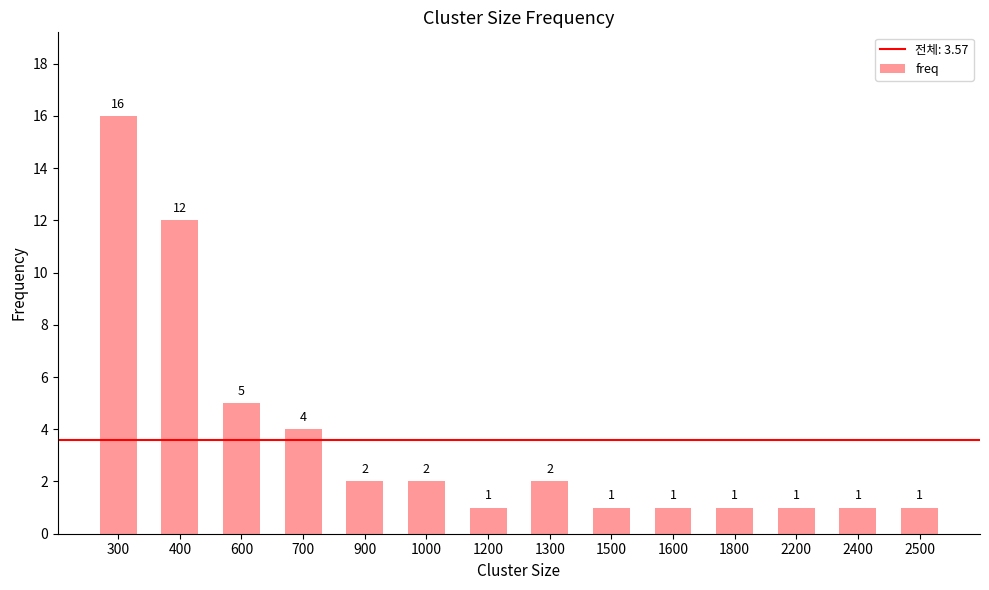

Reading left to right, list all the values displayed in this chart.

16	12	5	4	2	2	1	2	1	1	1	1	1	1